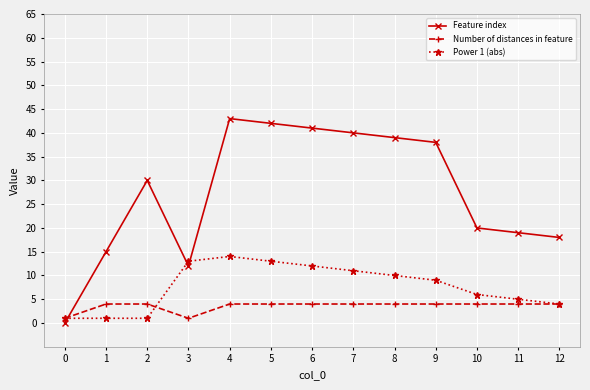

Which series has the widest spread of values?

Feature index